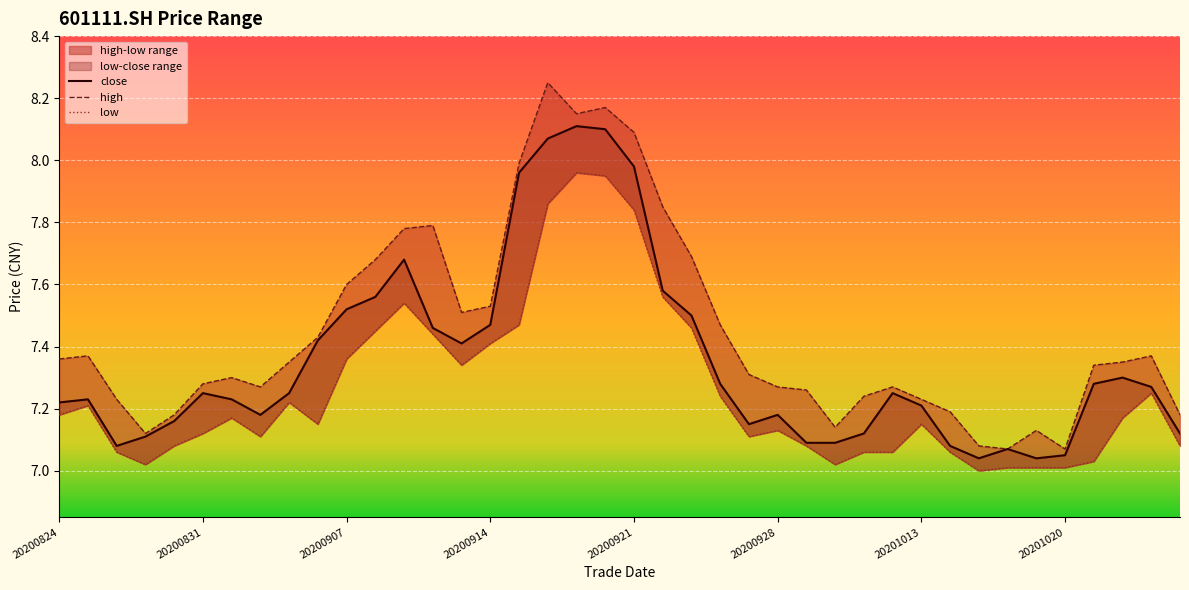

How many interior local valleys does the high series have?

7